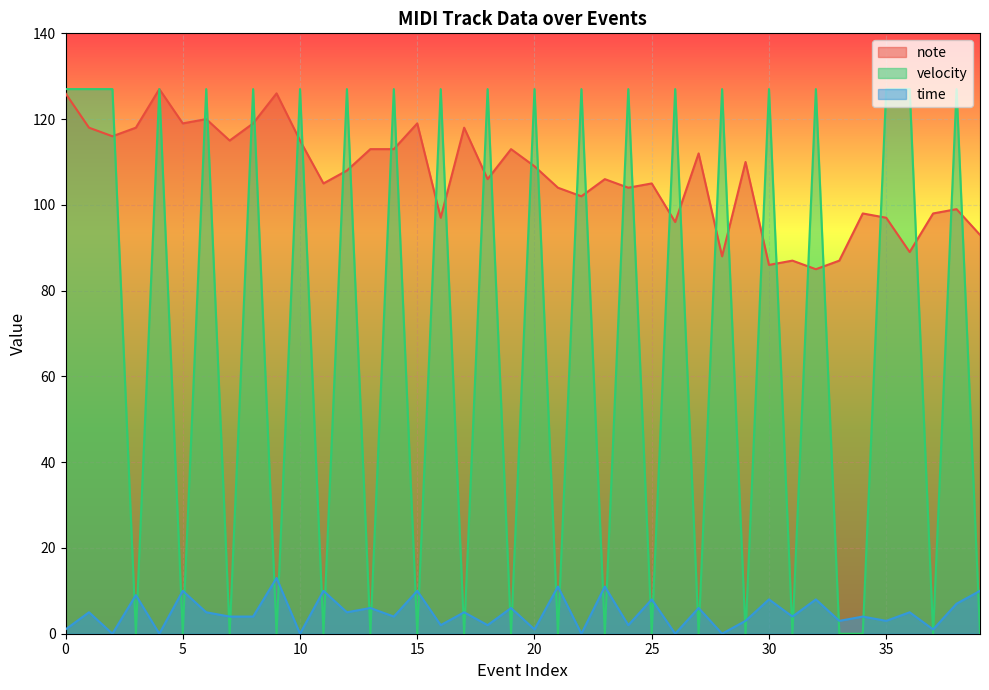

How many interior local peaks does the note series have?

13